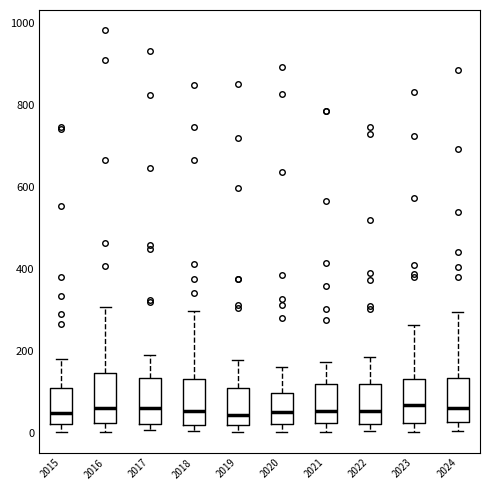

Reading left to right, read every box against the y-axis: the position of its median line, the range the box covers, and the ends of its whiskers. The values are not printed on the chart, so give them approximately, as read against the axis.

2015: median 40, box 20 to 100, whiskers 0 to 180
2016: median 60, box 20 to 140, whiskers 0 to 300
2017: median 60, box 20 to 140, whiskers 0 to 180
2018: median 60, box 20 to 140, whiskers 0 to 300
2019: median 40, box 20 to 120, whiskers 0 to 180
2020: median 60, box 20 to 100, whiskers 0 to 160
2021: median 60, box 20 to 120, whiskers 0 to 180
2022: median 60, box 20 to 120, whiskers 0 to 180
2023: median 60, box 20 to 140, whiskers 0 to 260
2024: median 60, box 20 to 140, whiskers 0 to 300